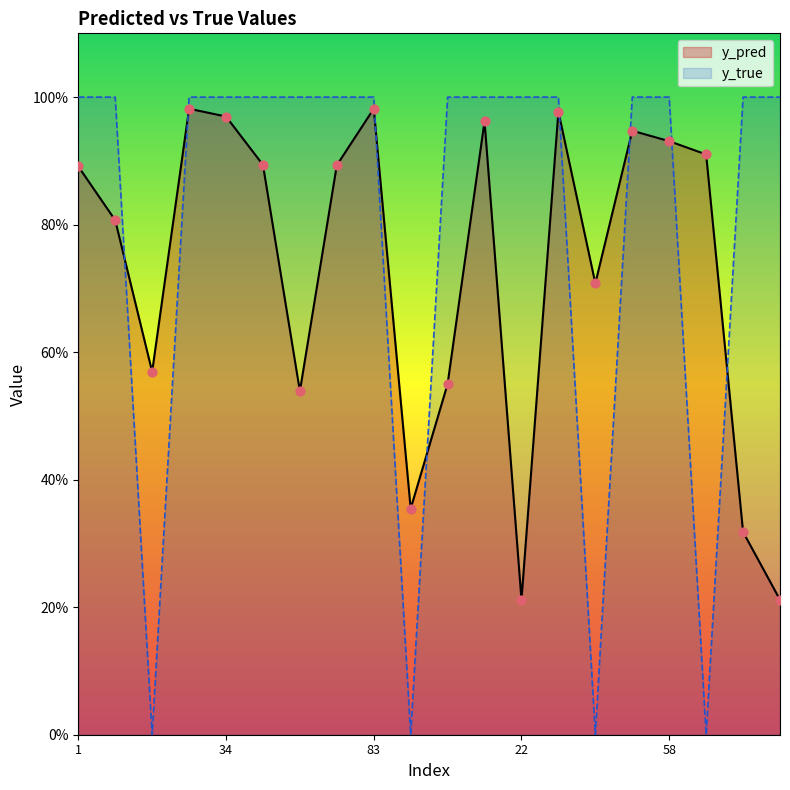

Which series contains the lowest Y value?

y_true